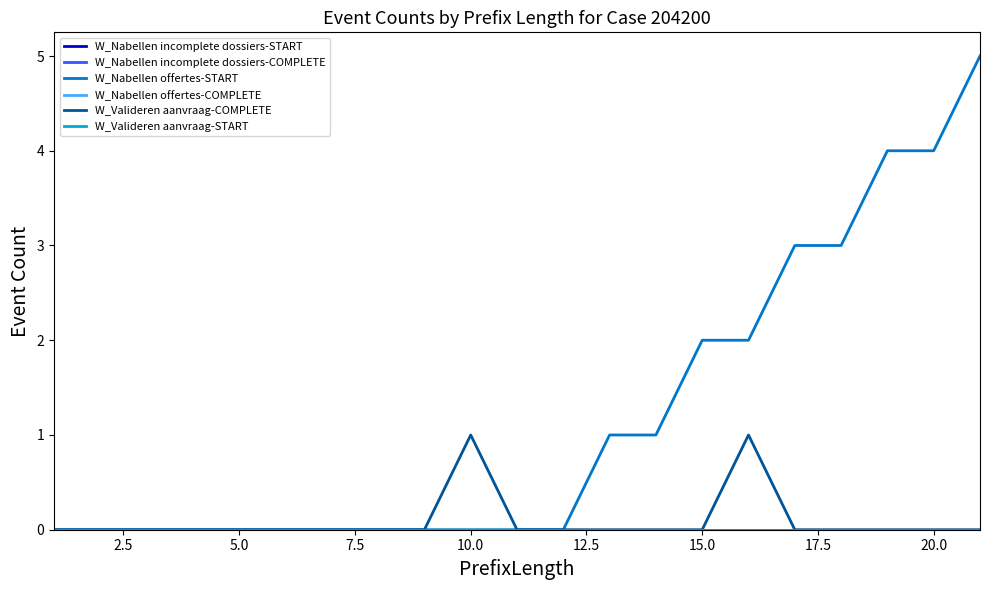

Reading left to right, what are all the values shown in this chart?

W_Nabellen incomplete dossiers-START: 0	0	0	0	0	0	0	0	0	0	0	0	0	0	0	0	0	0	0	0	0
W_Nabellen incomplete dossiers-COMPLETE: 0	0	0	0	0	0	0	0	0	0	0	0	0	0	0	0	0	0	0	0	0
W_Nabellen offertes-START: 0	0	0	0	0	0	0	0	0	0	0	0	1	1	2	2	3	3	4	4	5
W_Nabellen offertes-COMPLETE: 0	0	0	0	0	0	0	0	0	0	0	0	0	0	0	0	0	0	0	0	0
W_Valideren aanvraag-COMPLETE: 0	0	0	0	0	0	0	0	0	1	0	0	0	0	0	1	0	0	0	0	0
W_Valideren aanvraag-START: 0	0	0	0	0	0	0	0	0	0	0	0	0	0	0	0	0	0	0	0	0